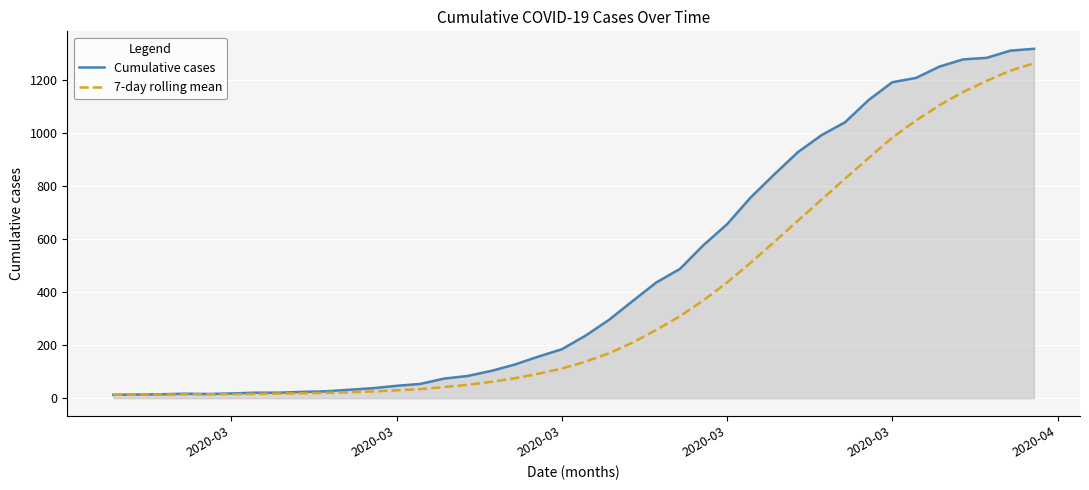

Which series has the largest total across all categories?

Cumulative cases